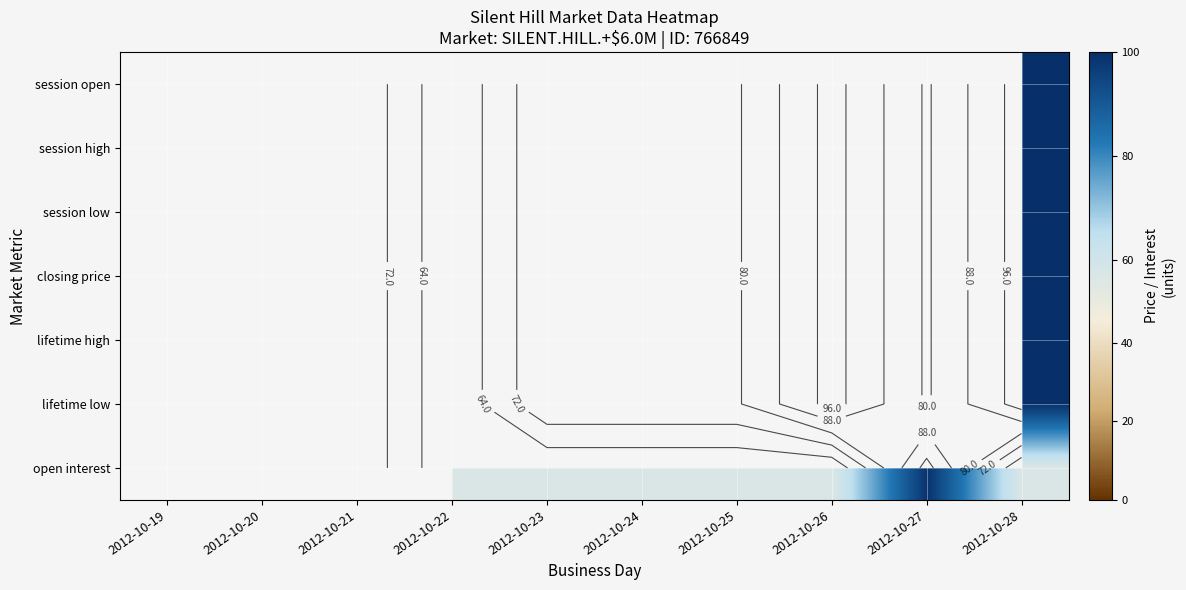

How many distinct data groups are displayed?

7